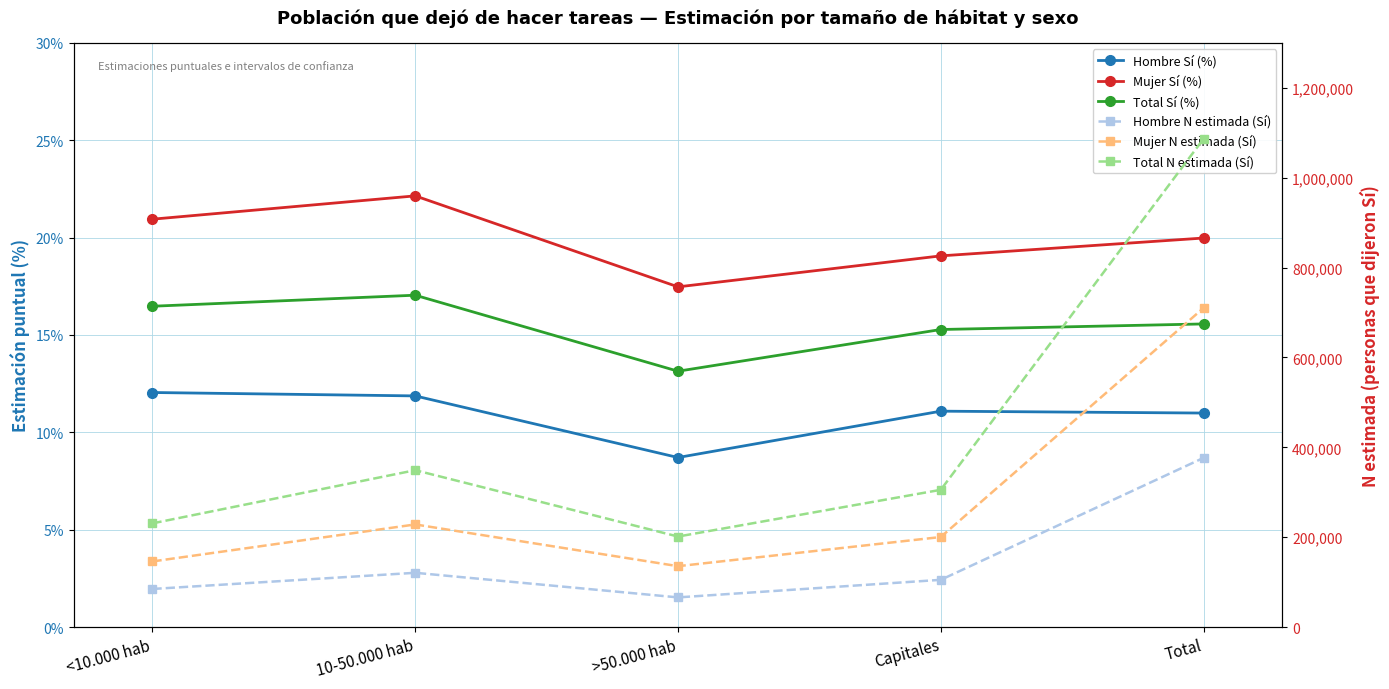

What is the total value across all series at Capitales?

610895.4